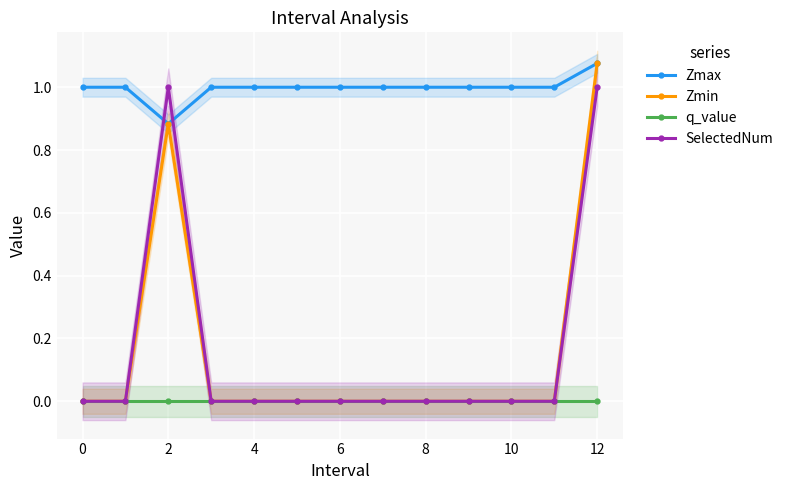

Is it true that SelectedNum equals 0.0 at 0?

True